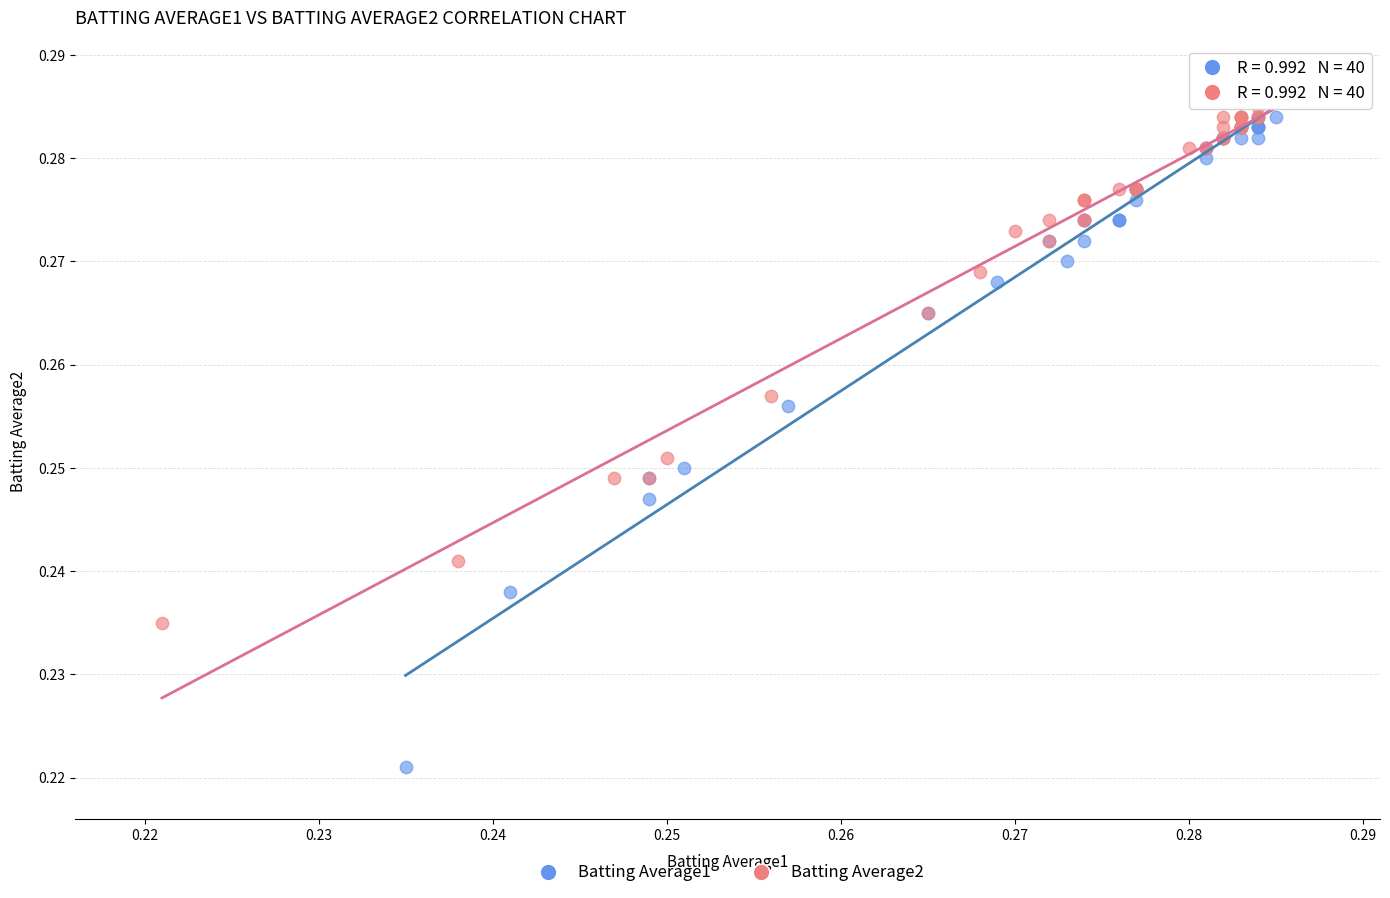

Which series has the largest Y range (max minus min)?

Batting Average1